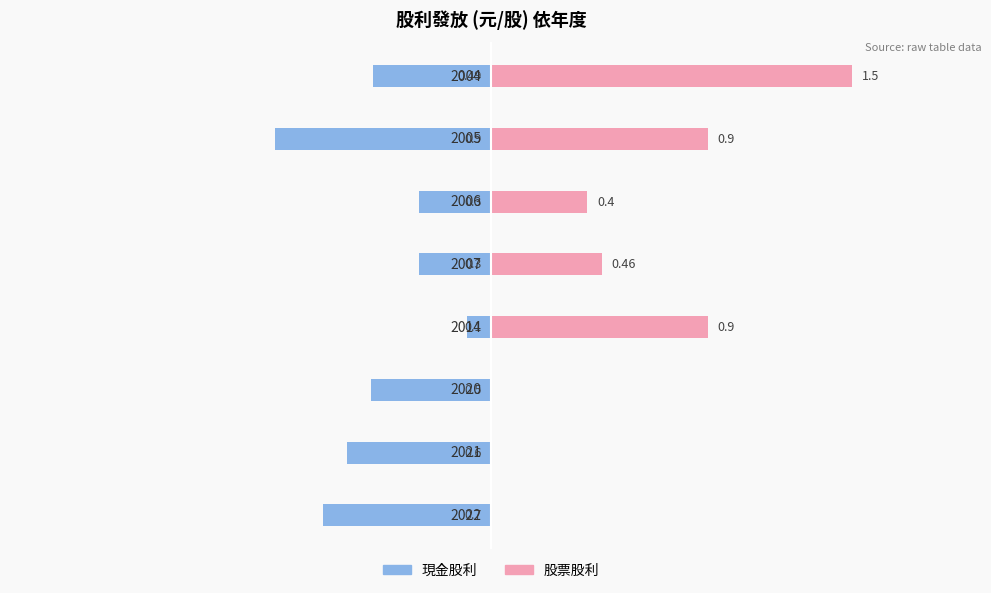

What is the minimum value for 現金股利?

-0.9